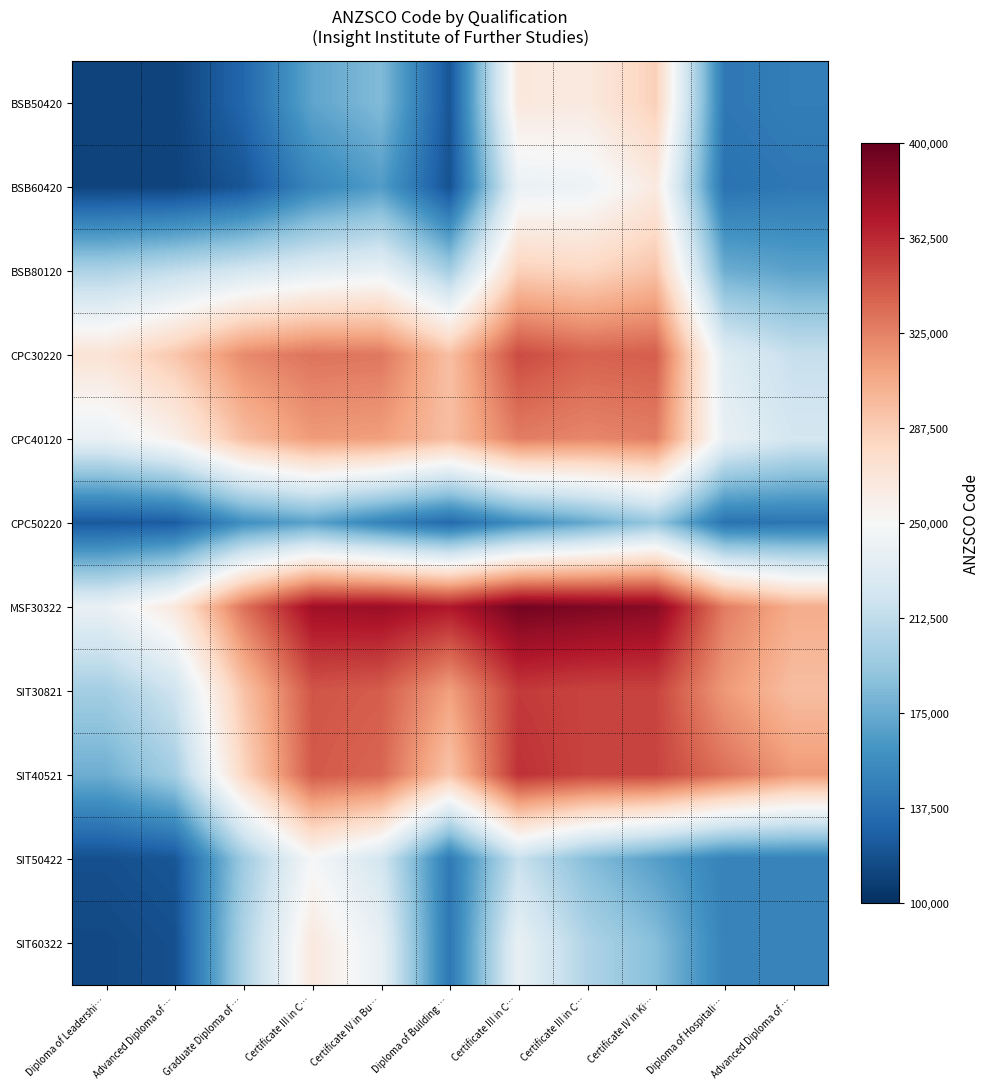

What is the maximum value shown in the chart?

394112.0